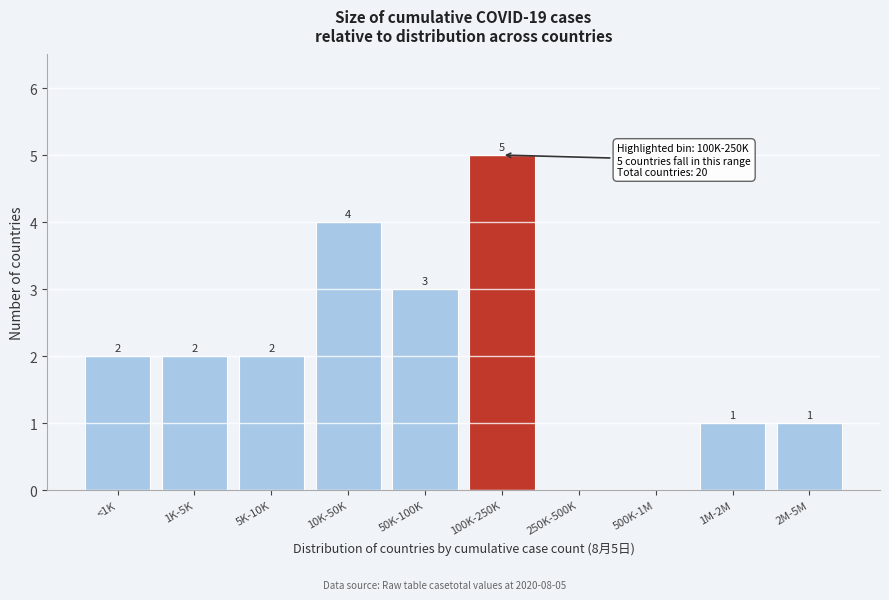

Reading left to right, what are all the values shown in this chart?

<1K=2	1K-5K=2	5K-10K=2	10K-50K=4	50K-100K=3	100K-250K=5	250K-500K=0	500K-1M=0	1M-2M=1	2M-5M=1